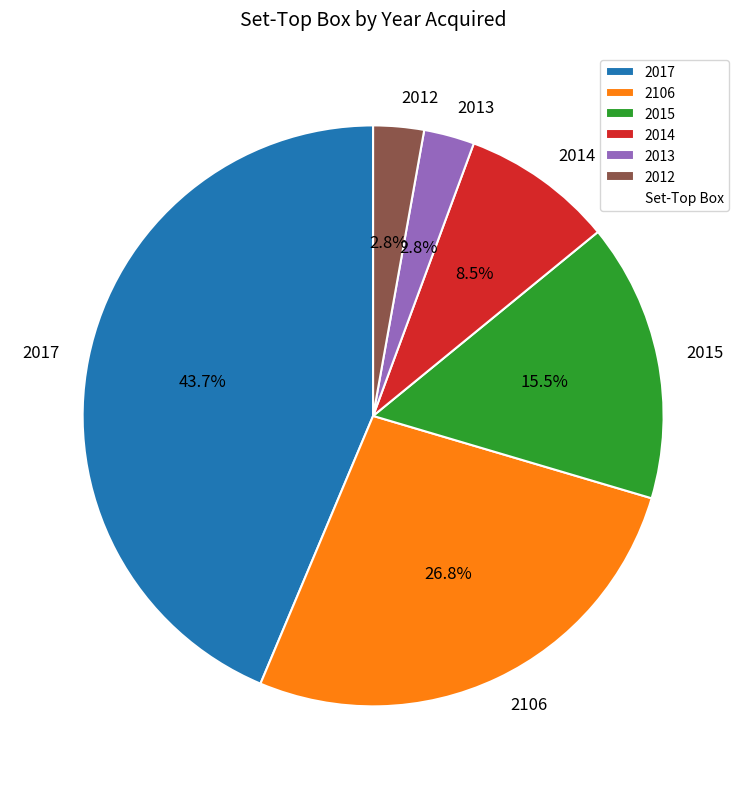

Does 2012 represent more than half of the total?

No